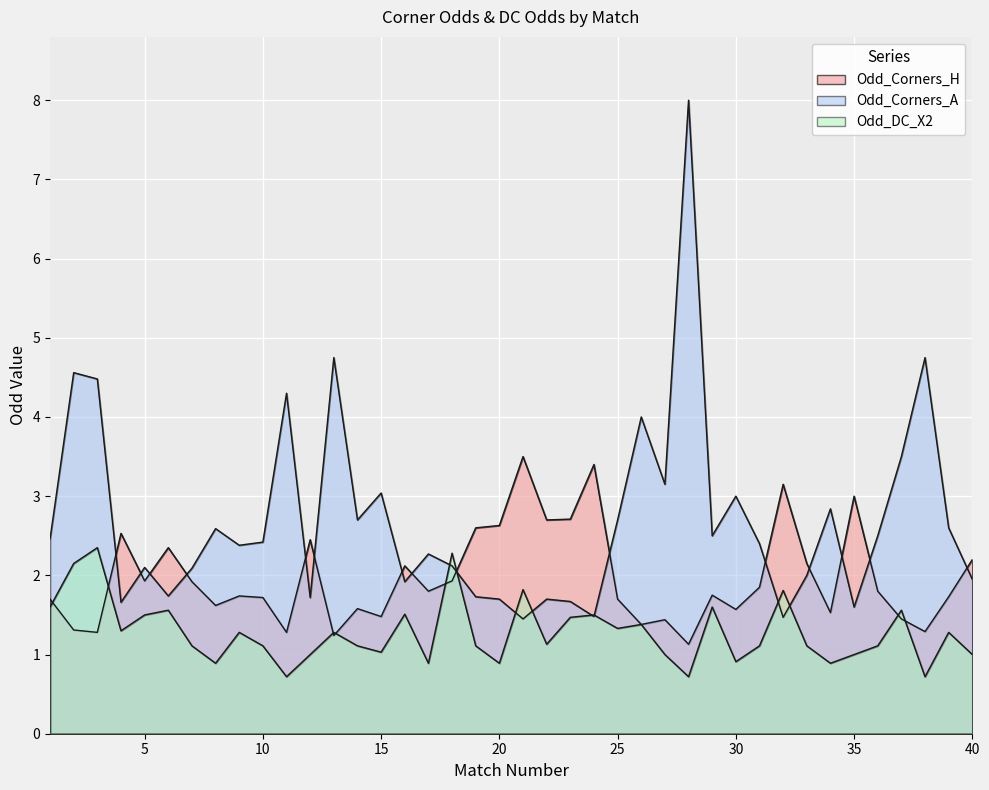

How many interior local peaks does the Odd_Corners_H series have?

12